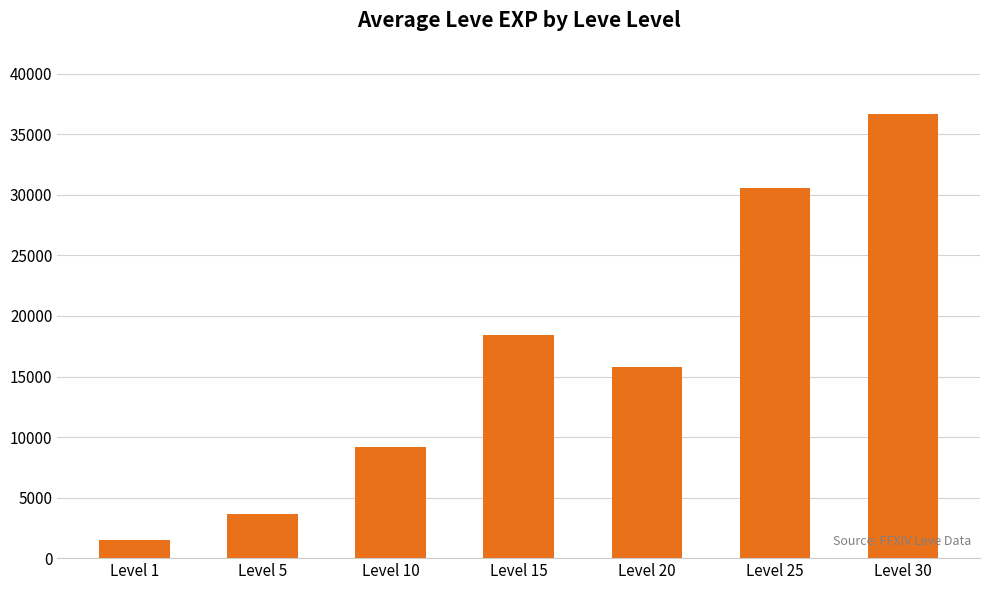

Reading left to right, extract all data points from this chart.

Level 1=1480	Level 5=3680	Level 10=9155	Level 15=18393	Level 20=15748	Level 25=30550	Level 30=36648